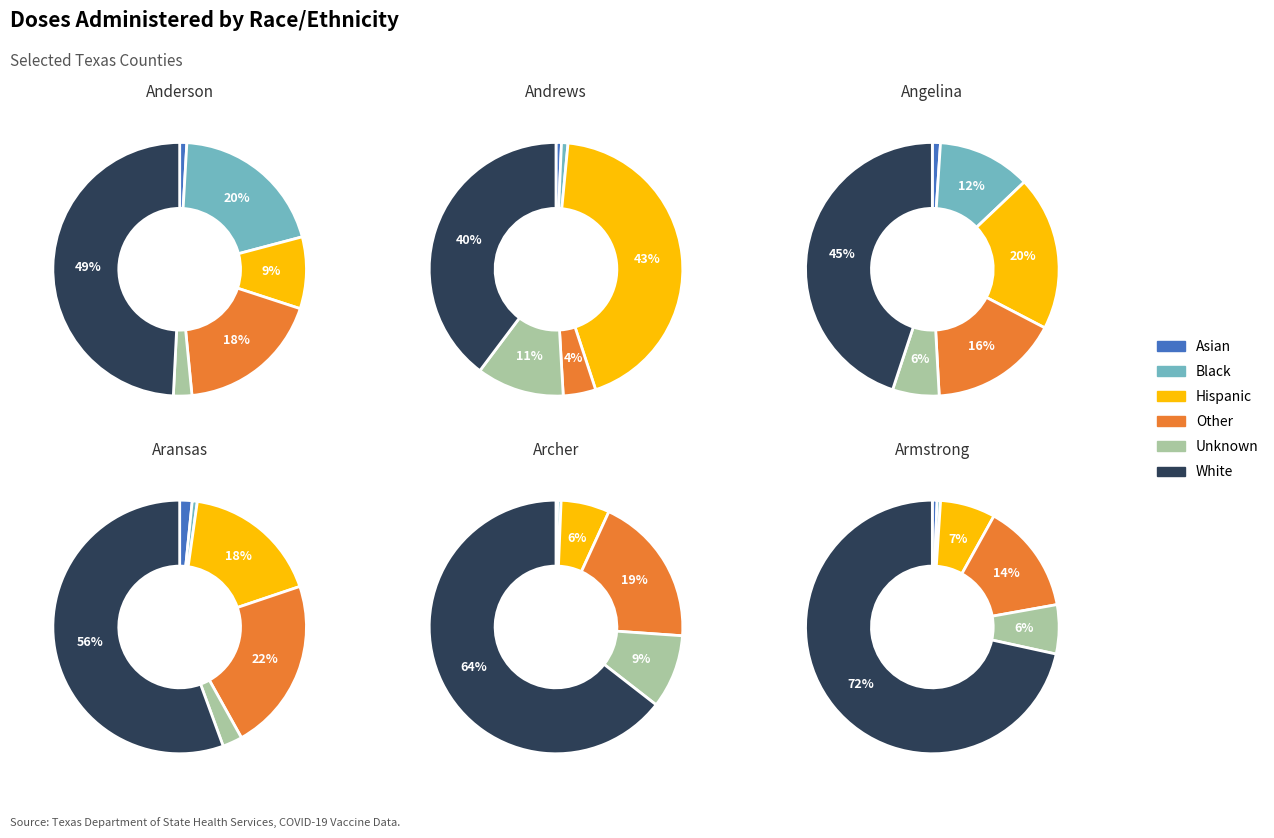

True or false: Asian accounts for 11% of the total.

False